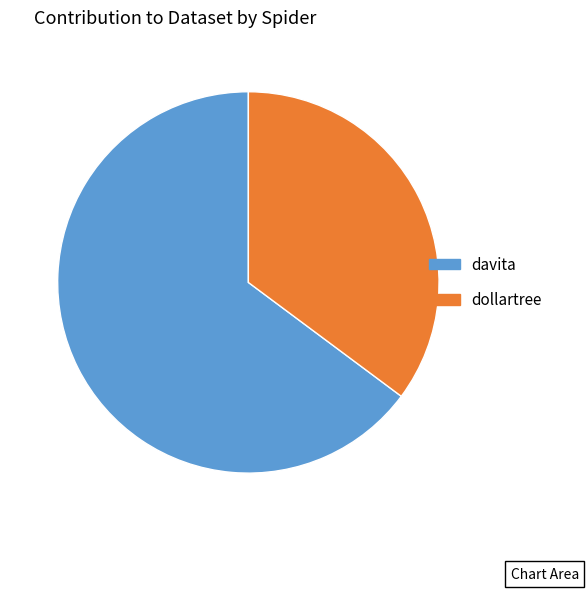

What is the smallest slice in the pie chart?

dollartree